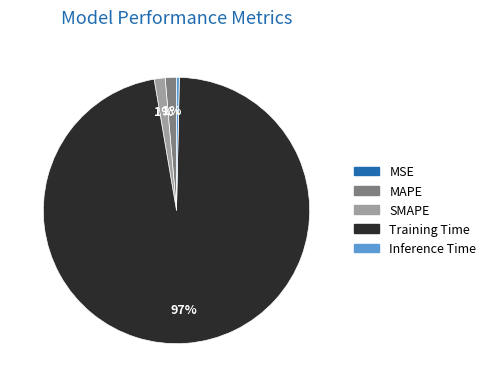

Which has a higher value, MAPE or Inference Time?

MAPE